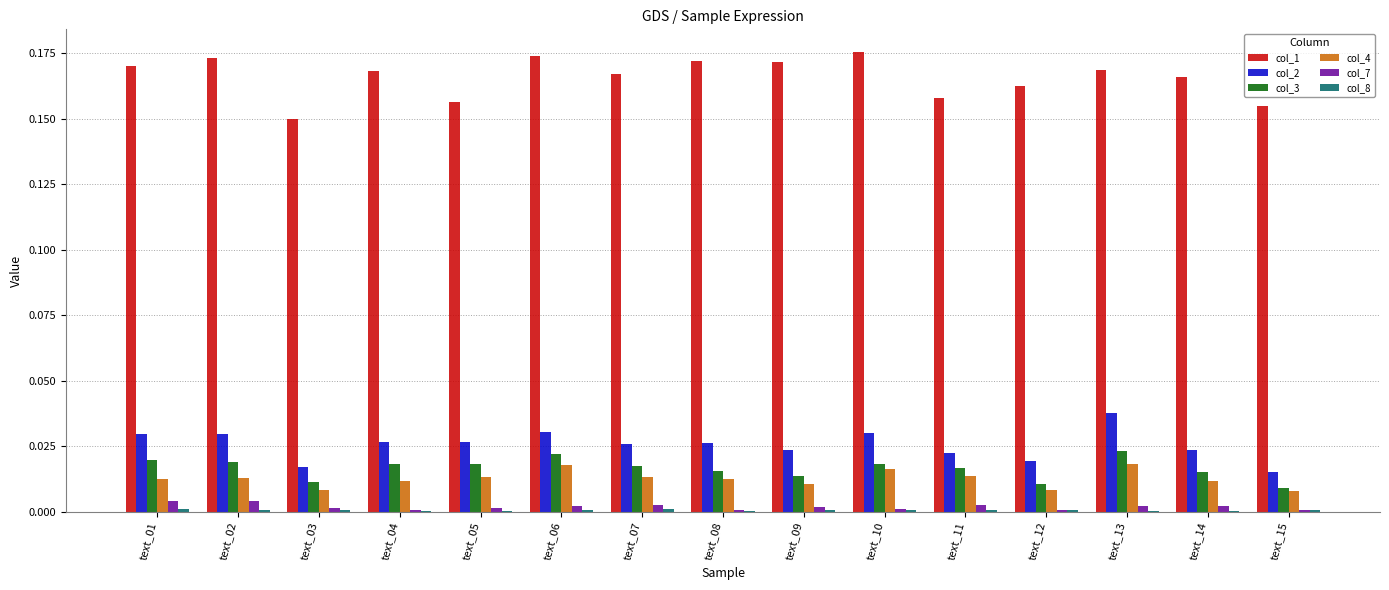

The col_2 series shows 0.0 at text_12. True or false?

True